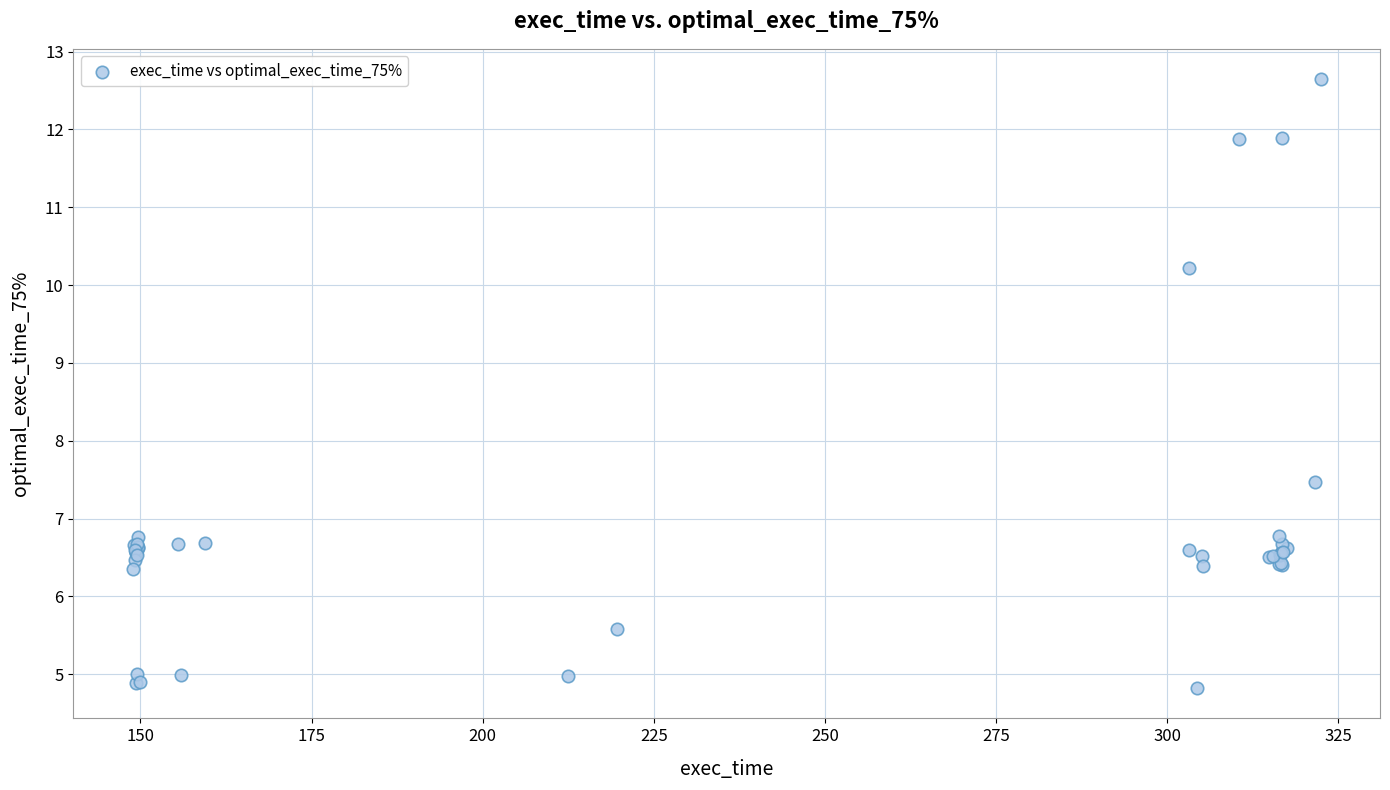

What Y value in the scatter plot is closest to 8?

7.5